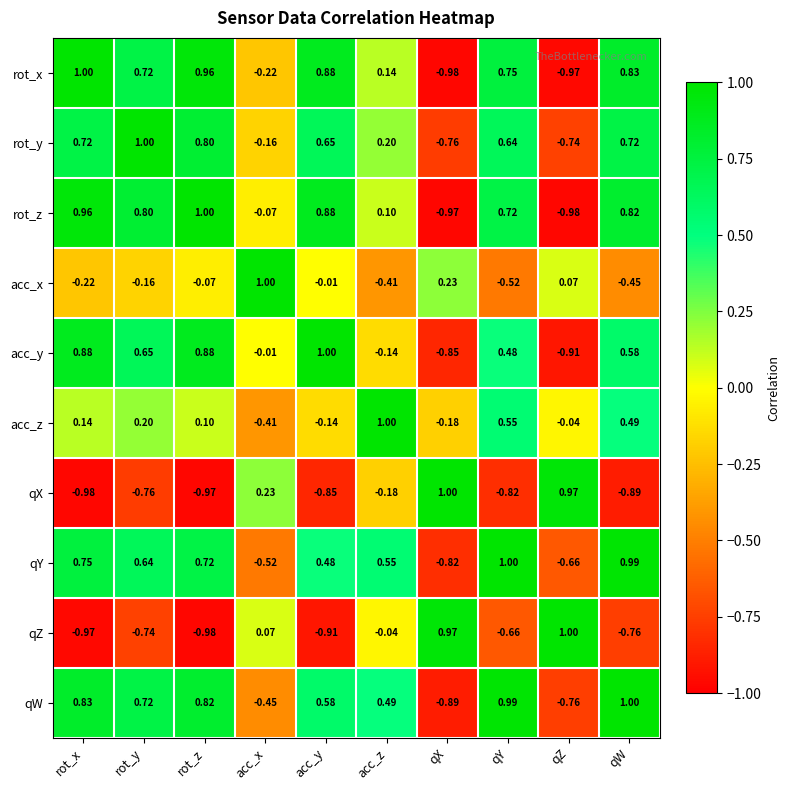

At which category is the sum across all series the highest?

qW